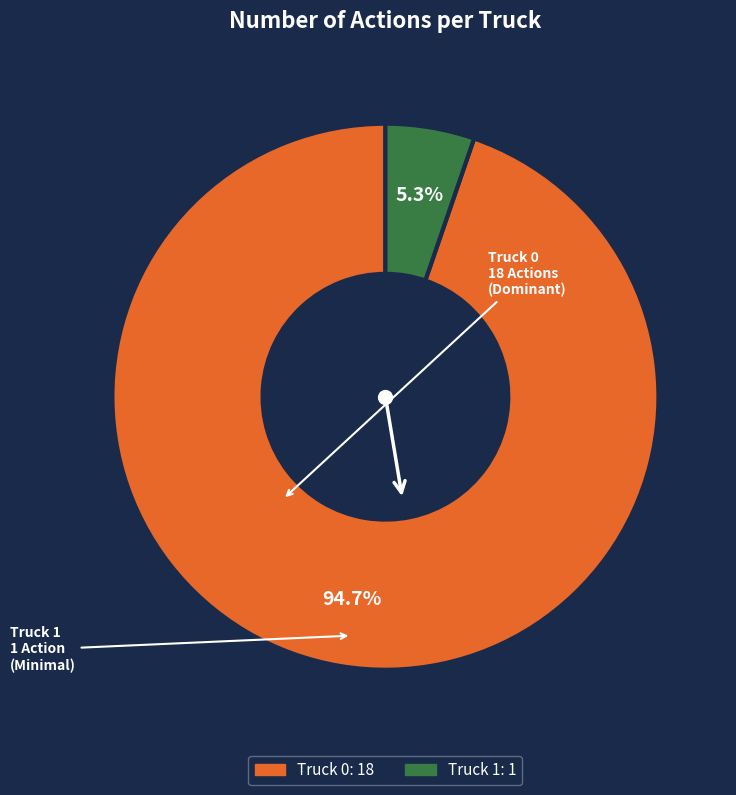

What percentage is the Truck 0 slice, to the nearest percent?

95%